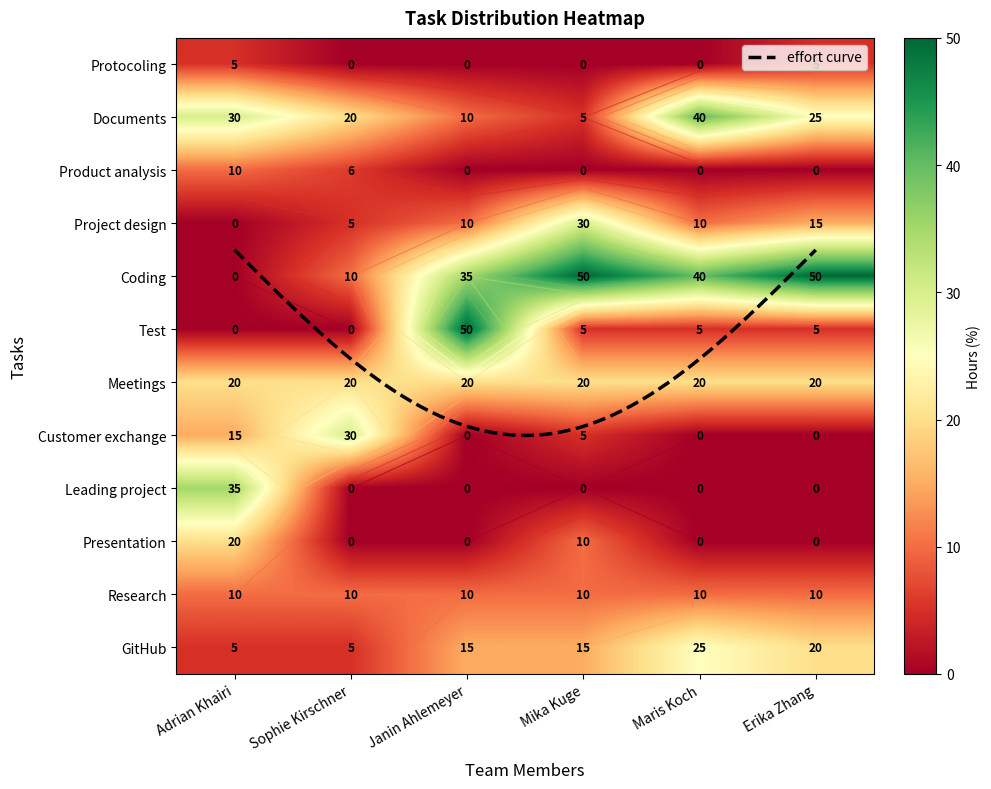

What is the spread (max minus min) of values at GitHub?

20